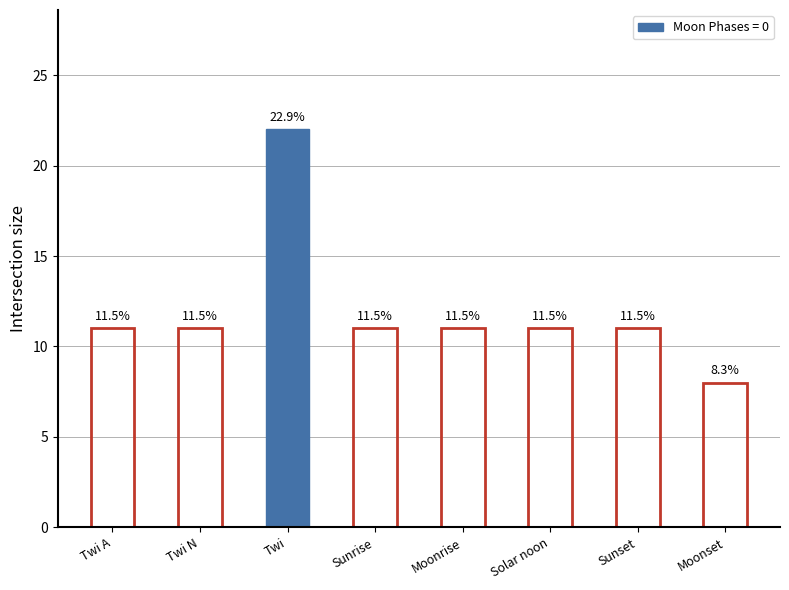

What is the sum of all values?

96